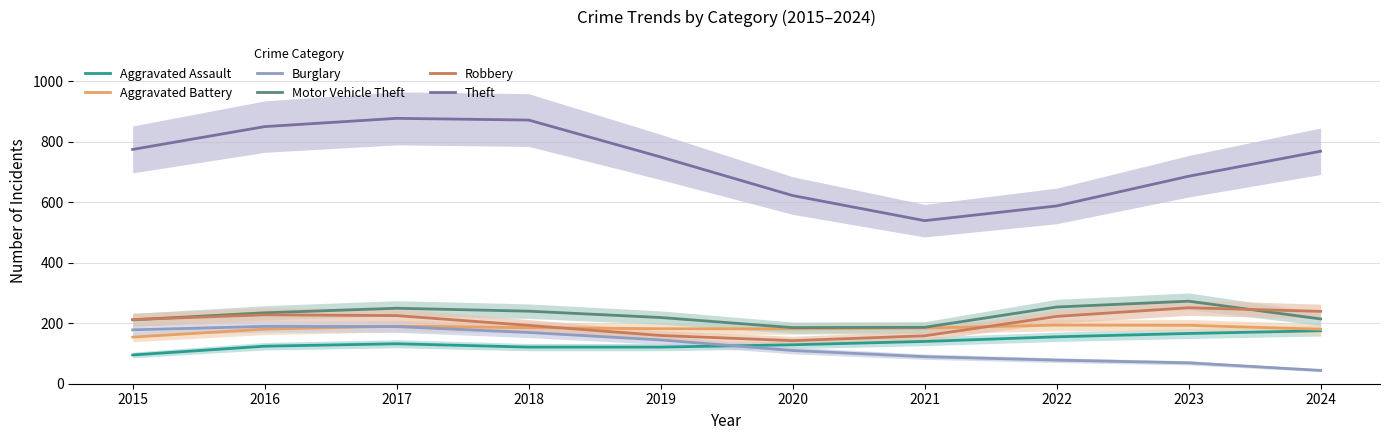

Is the value of Burglary at 2021 greater than the value of Aggravated Assault at 2023?

No